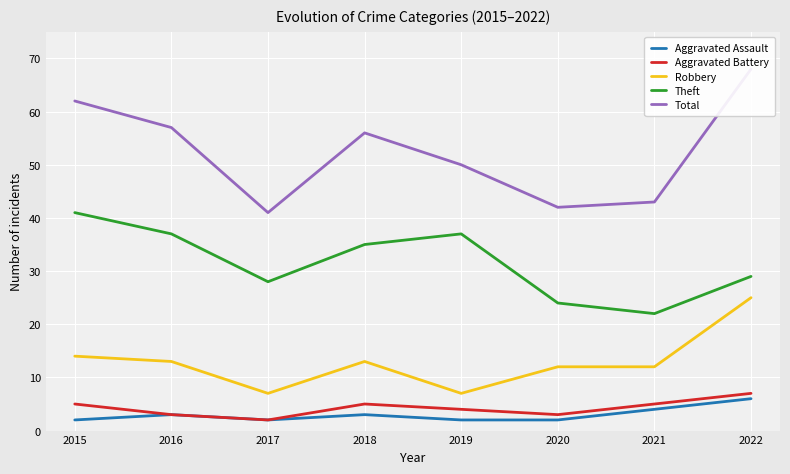

True or false: Aggravated Assault and Aggravated Battery cross at least once.

False